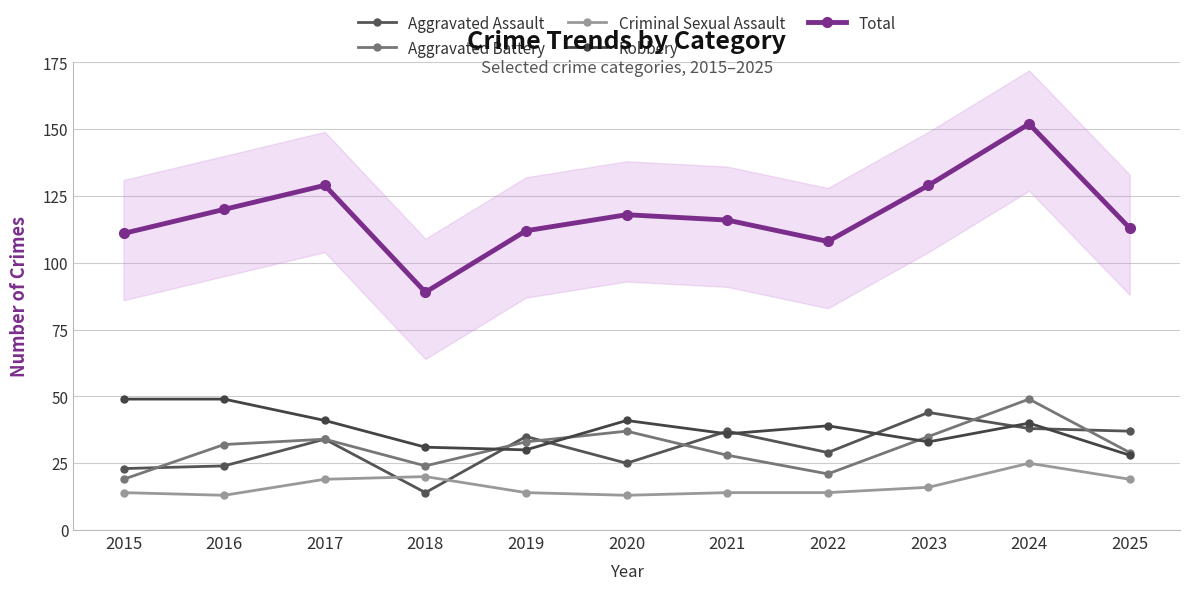

How many lines are shown in the chart?

5